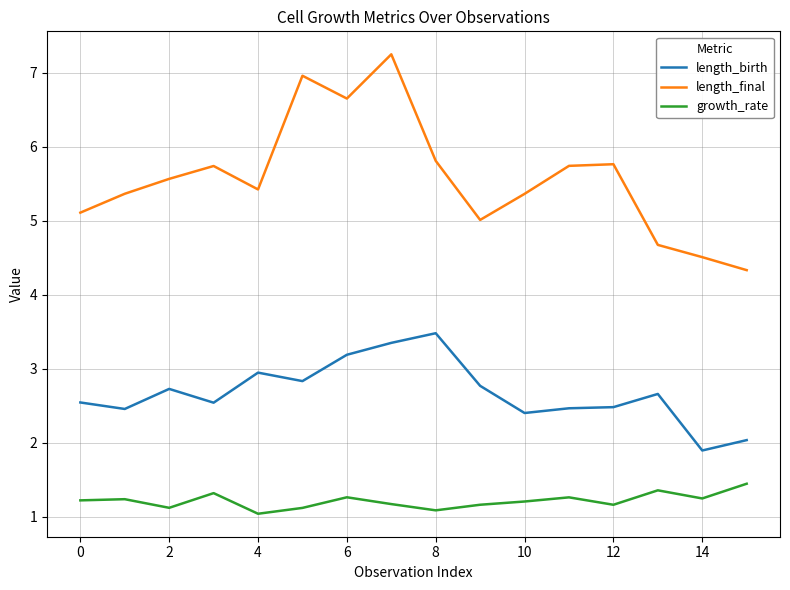

What is the maximum value for length_final?

7.3